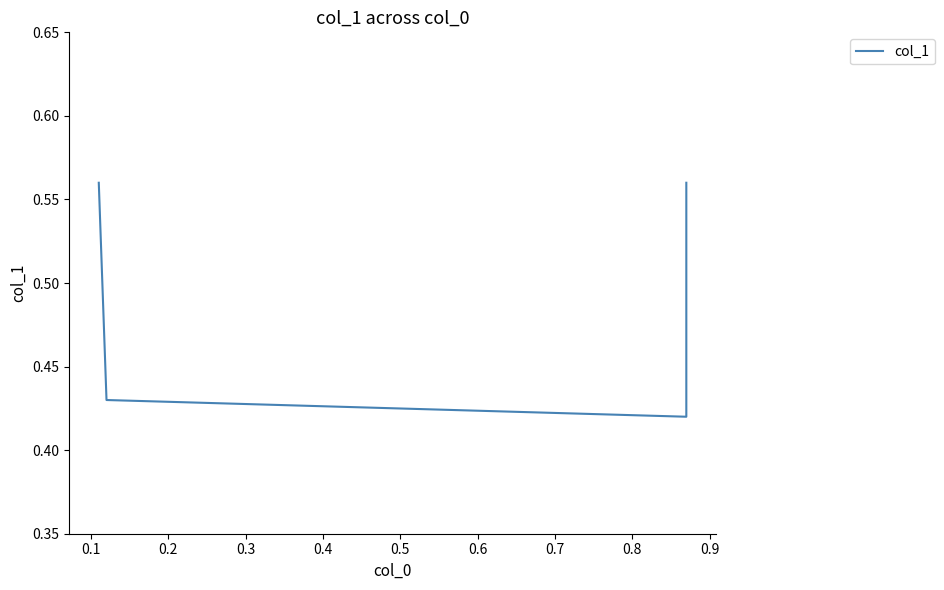

Reading left to right, list all the values displayed in this chart.

0.6	0.4	0.4	0.6